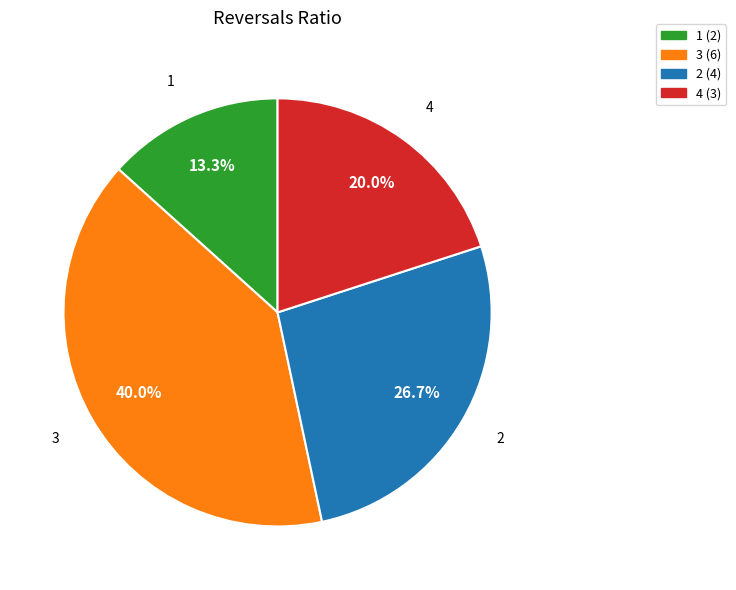

What percentage do 3 and 1 together represent?

53.3%